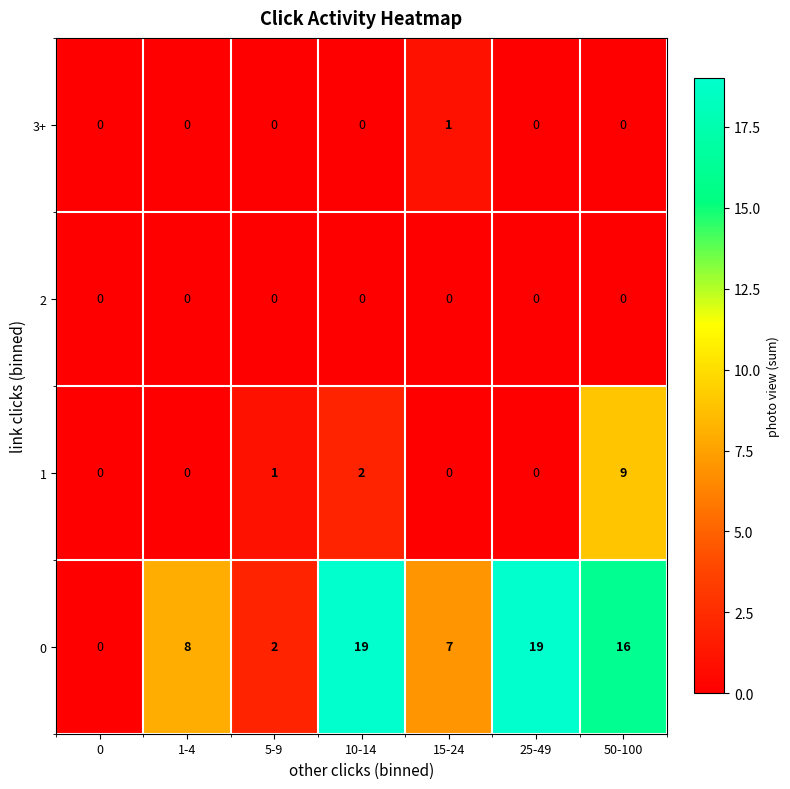

The 1 series shows 0 at 25-49. True or false?

True